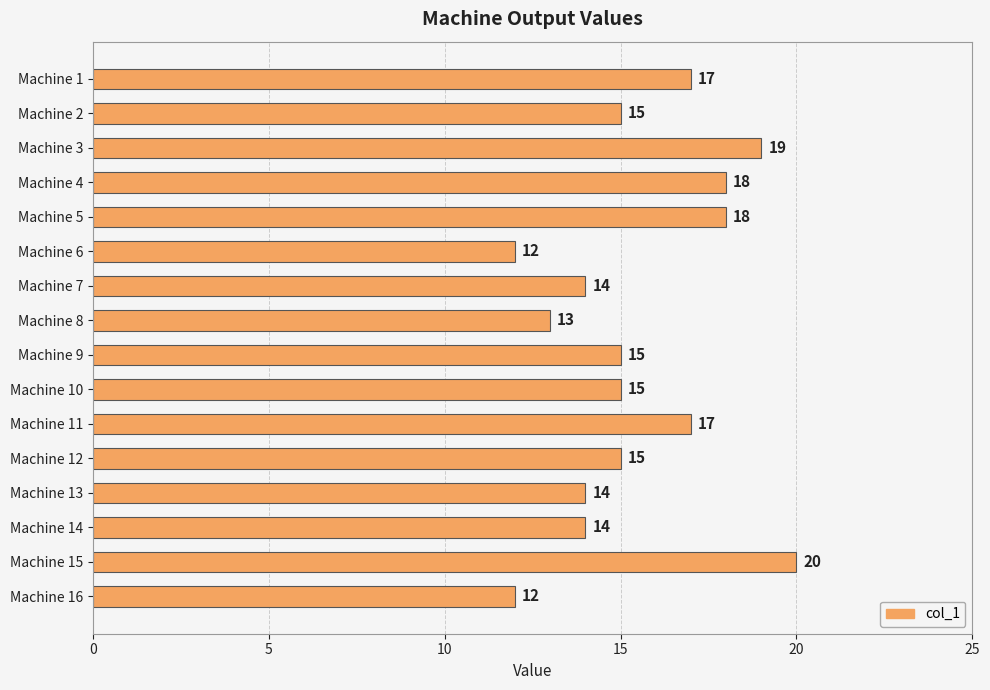

What is the ratio of the value at Machine 13 to the value at Machine 16?

1.2